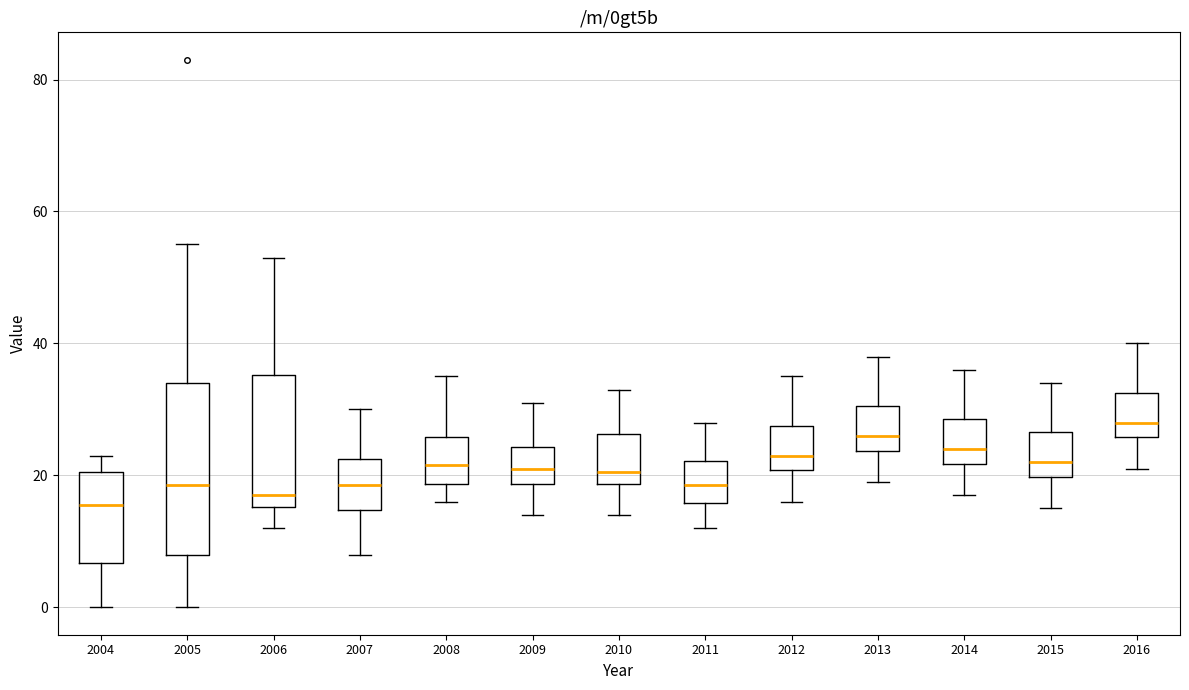

Where does the median line of the box at x = 2007 sit on the y-axis? The values are not printed on the chart, so give them approximately, as read against the axis.

18